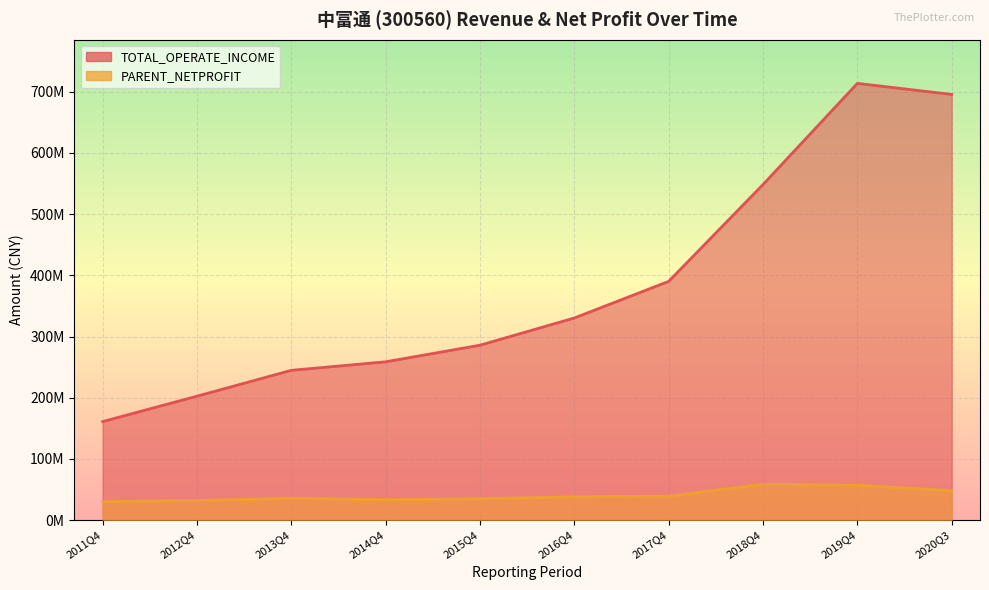

At 2020Q3, list the series in order from largest to smallest.

TOTAL_OPERATE_INCOME, PARENT_NETPROFIT